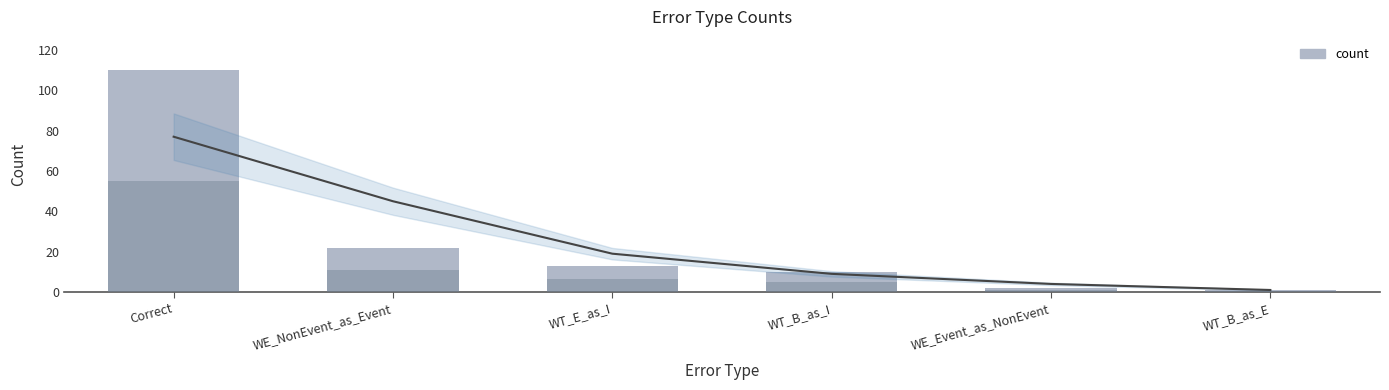

What is the average value?

26